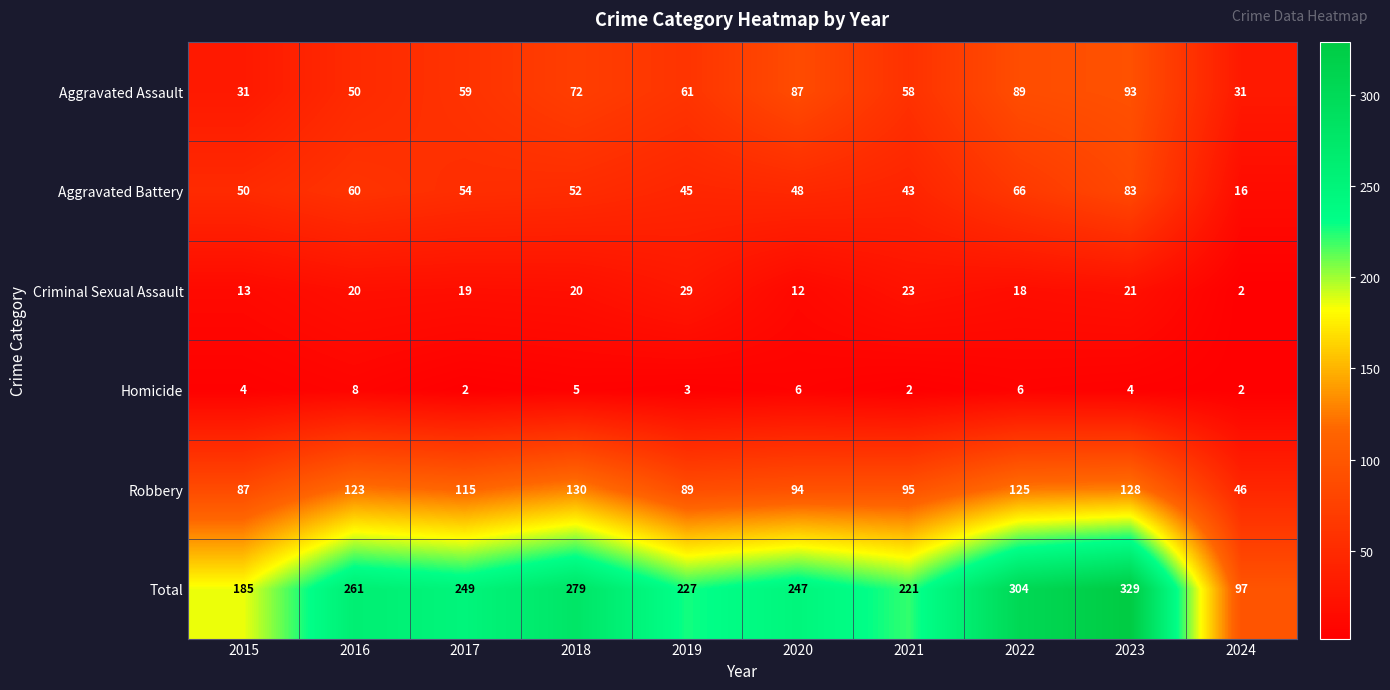

What is the difference between the second highest and second lowest values in the Robbery series?

41